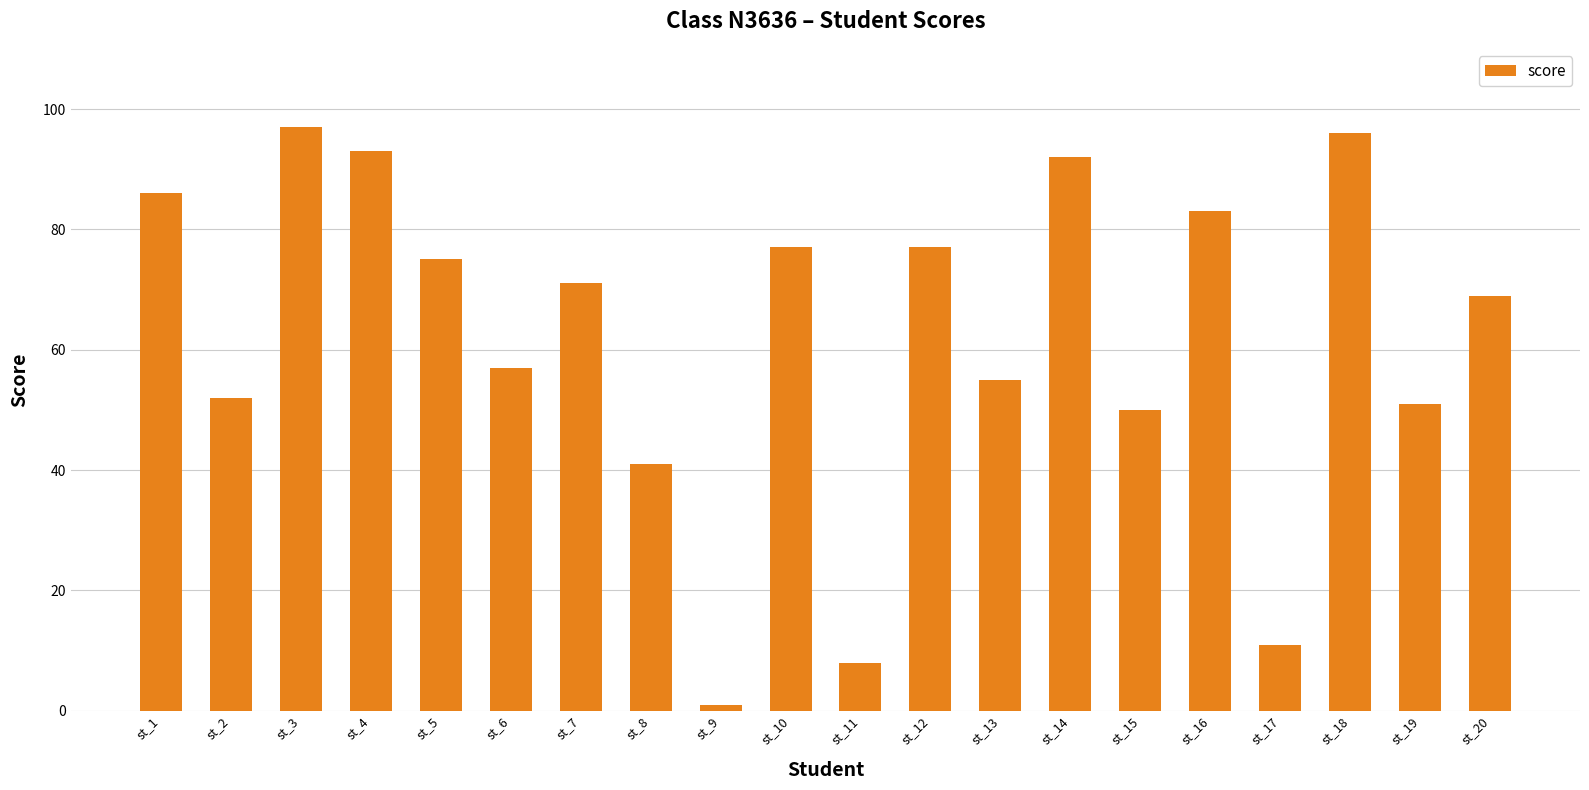

What is the minimum value shown in the chart?

1